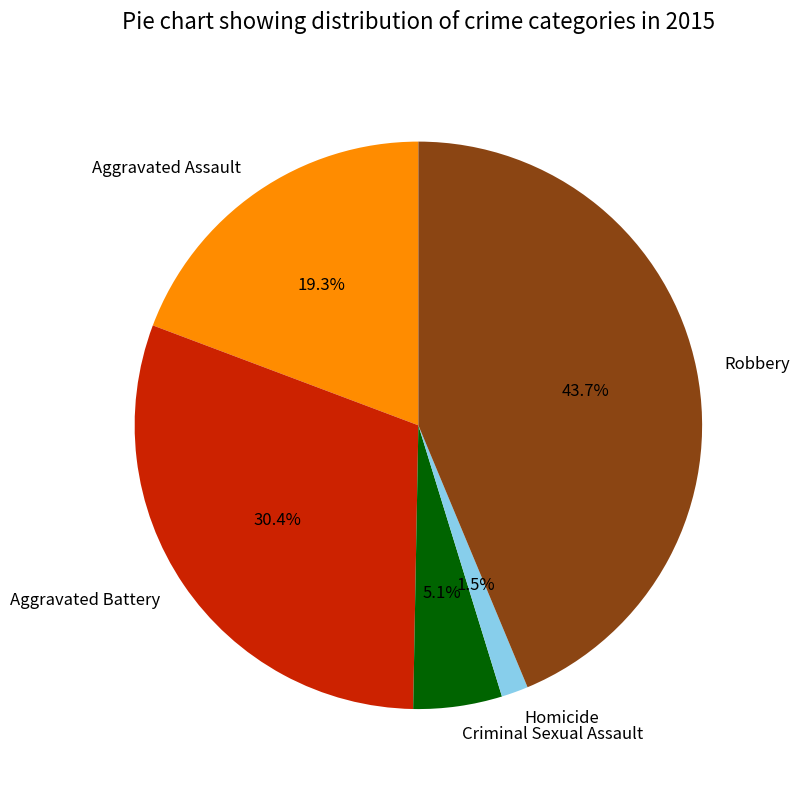

What is the smallest slice in the pie chart?

Homicide